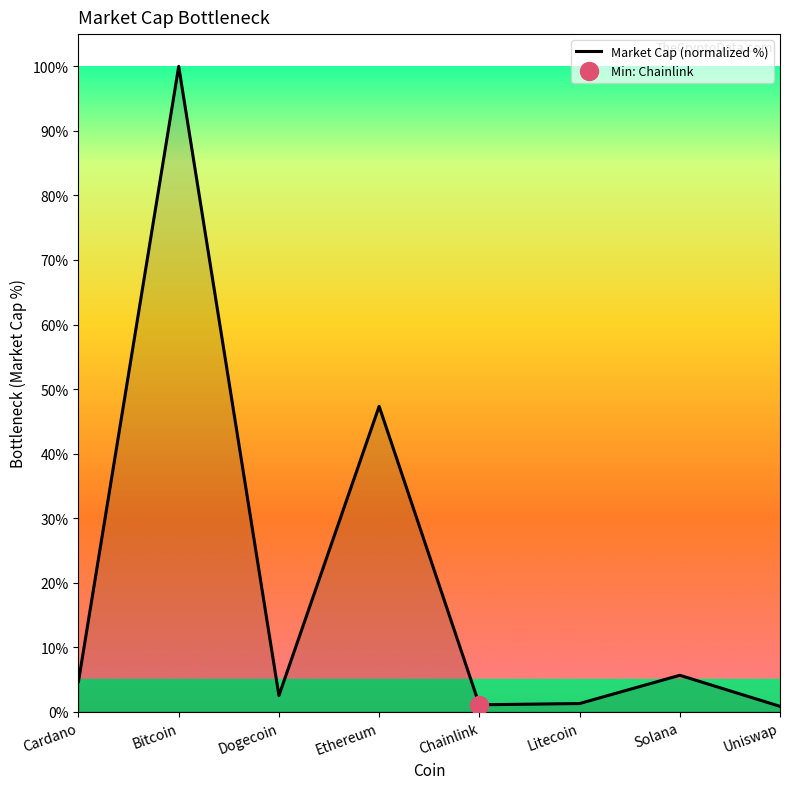

What is the ratio of the value at Cardano to the value at Dogecoin?

1.9